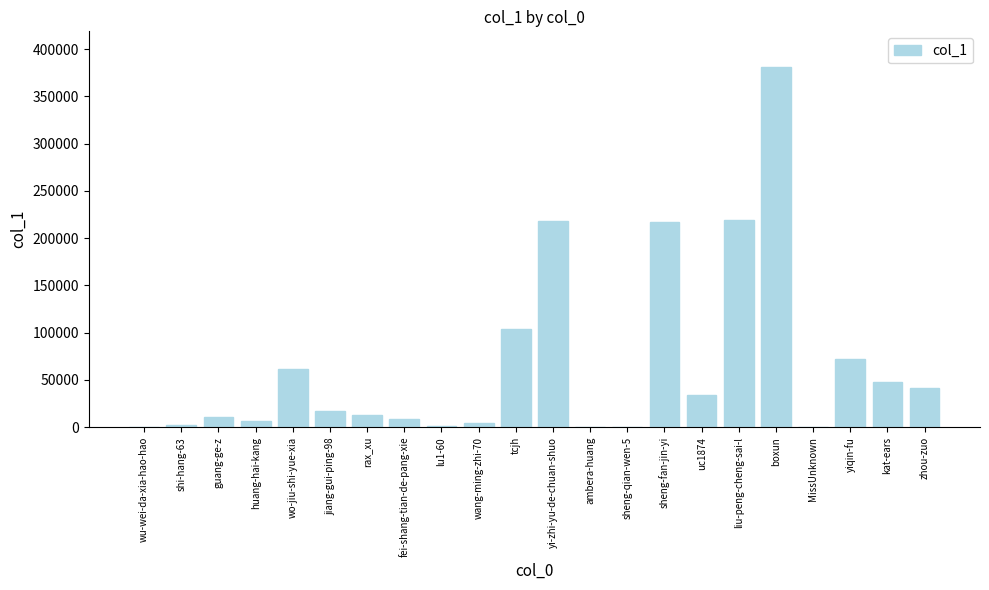

Are the bars grouped side by side (vs. stacked)?

No